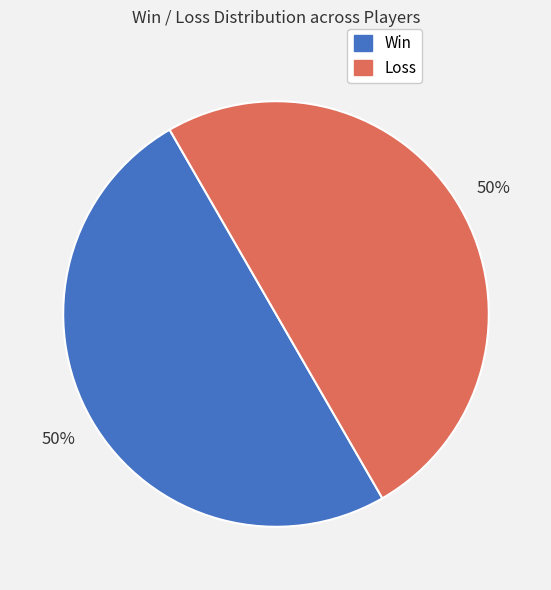

How many slices are in this pie chart?

2